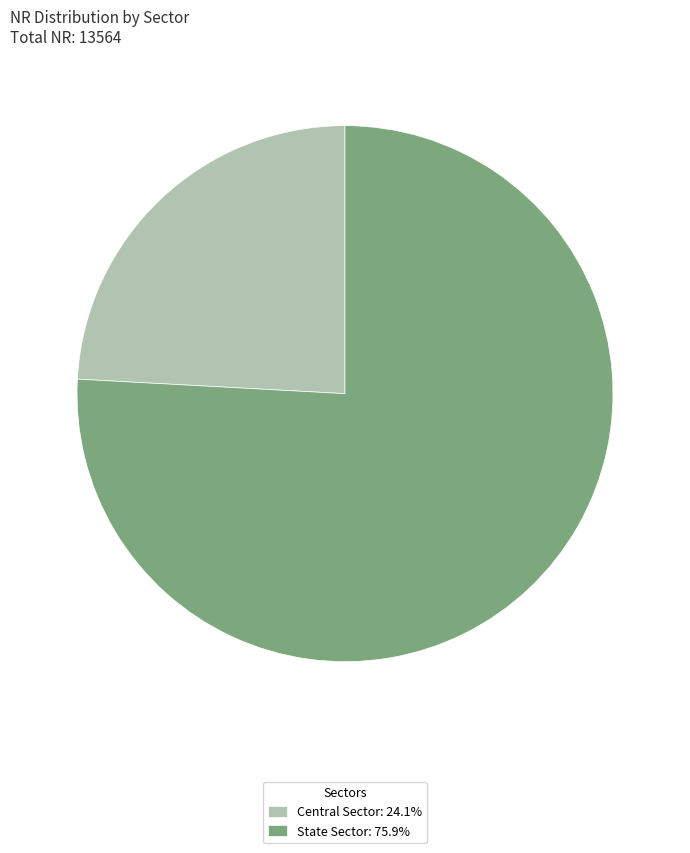

How many segments does this pie chart have?

2